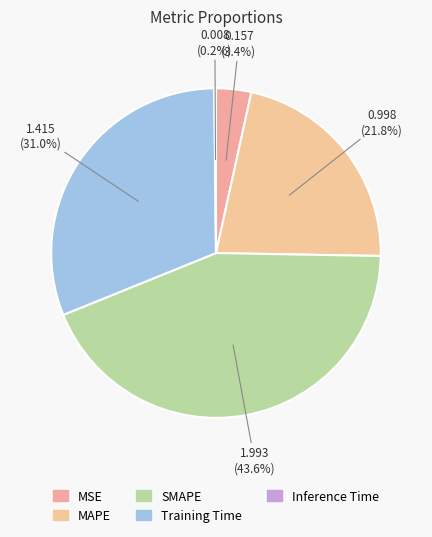

Is the sum of Training Time and MSE greater than half?

No